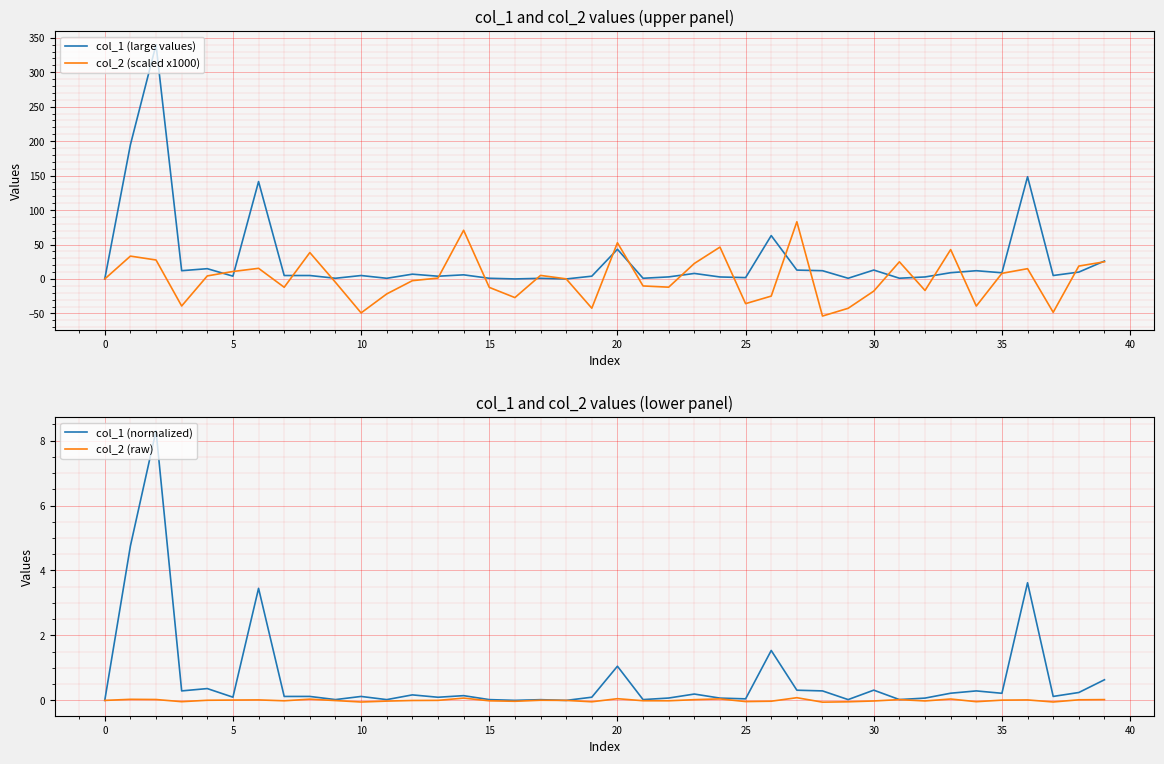

True or false: col_2 (scaled x1000) has a value of -69.1 at 0.

False